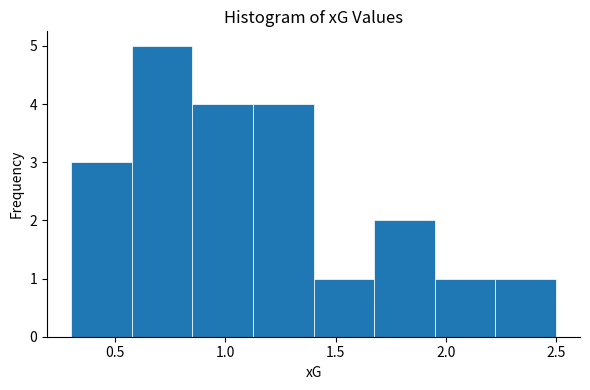

Which range on the x-axis has the tallest bar?

0.575 to 0.850